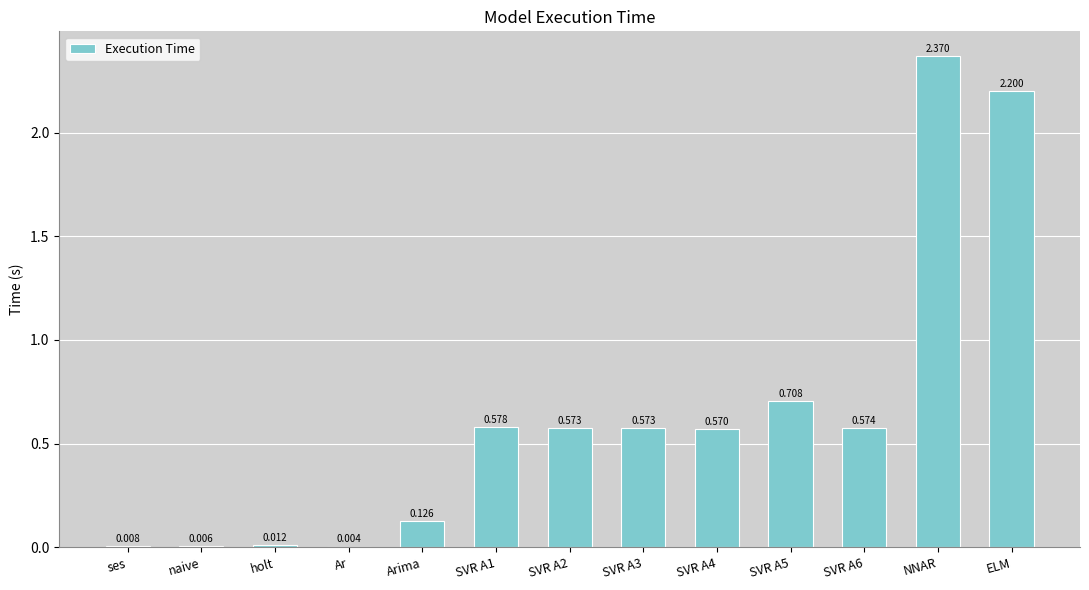

At which category does the chart reach its peak across all series?

NNAR